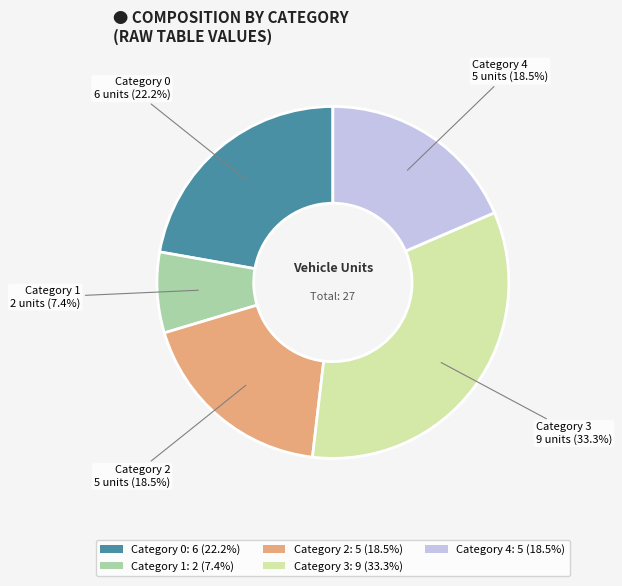

Which has a higher value, Category 3: 9 (33.3%) or Category 4: 5 (18.5%)?

Category 3: 9 (33.3%)